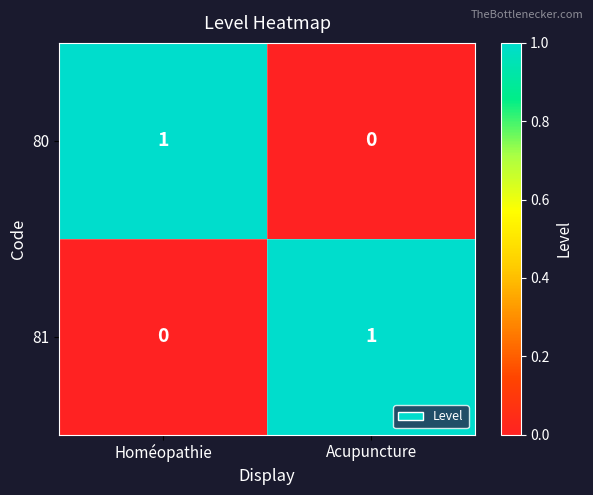

At which label does 81 reach its peak?

Acupuncture